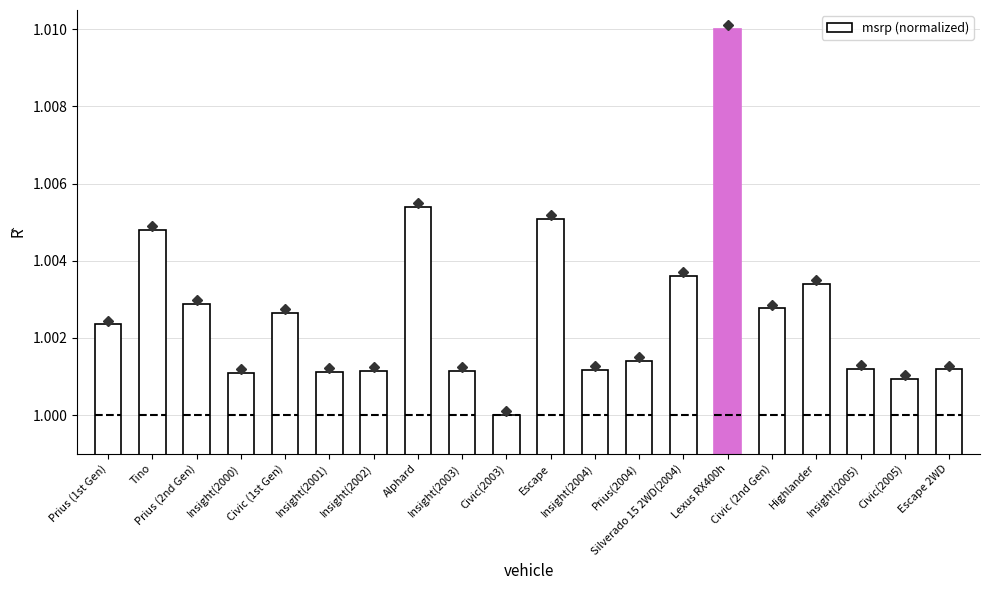

The value at Civic(2005) is 1.3. True or false?

False